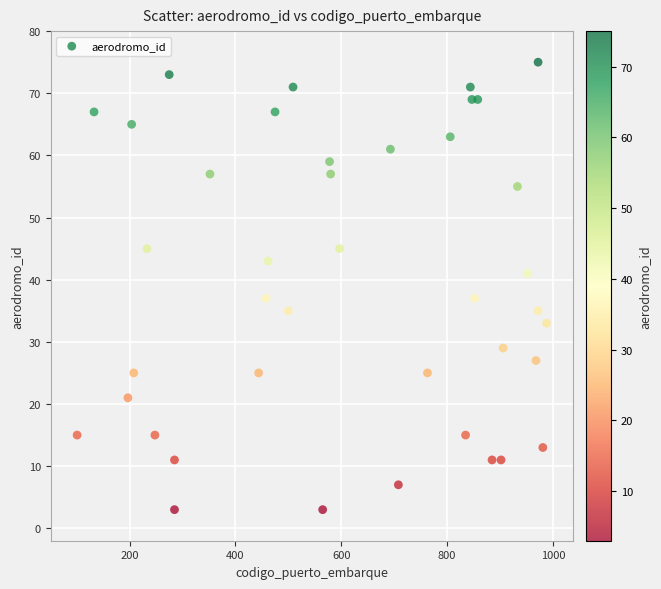

What is the range of Y values (max minus min)?

72